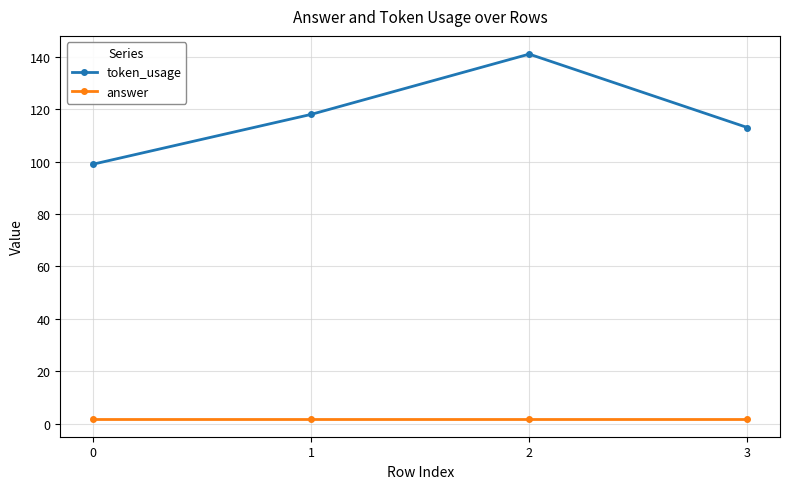

True or false: answer and token_usage cross at least once.

False